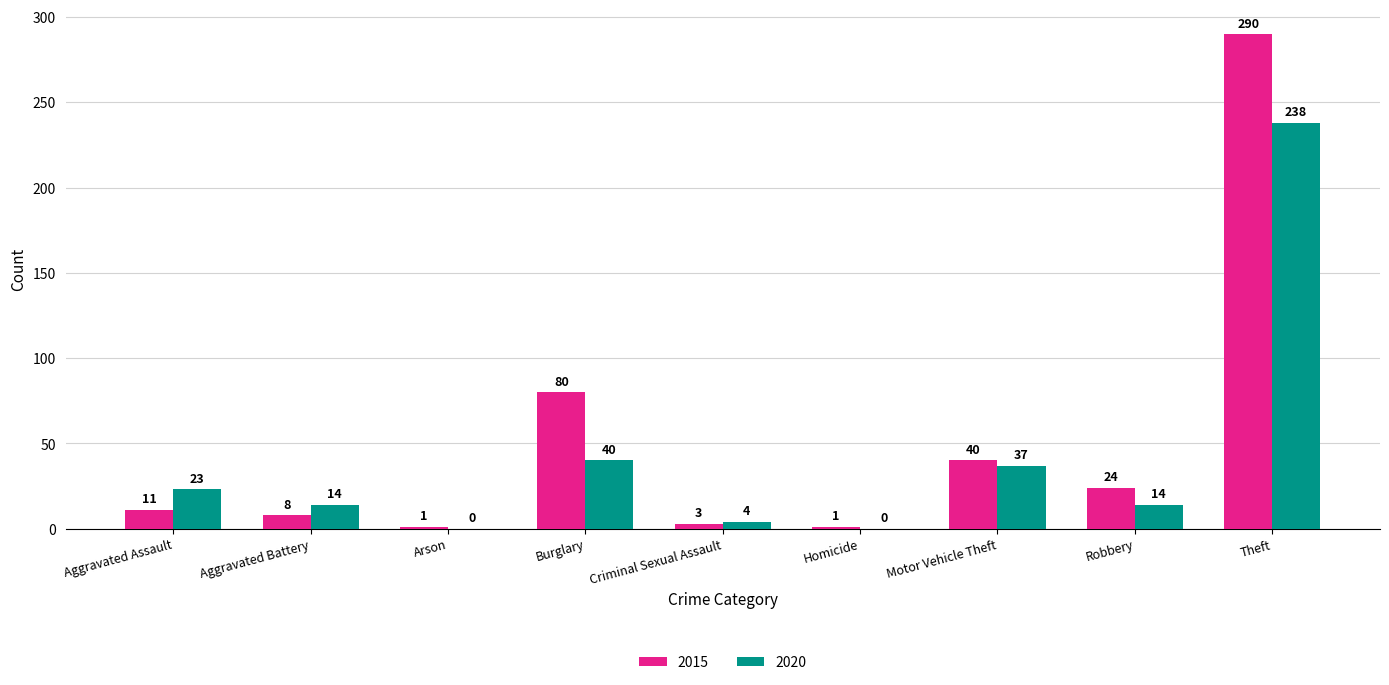

What is the sum of the 2015 values at Homicide and Robbery?

25